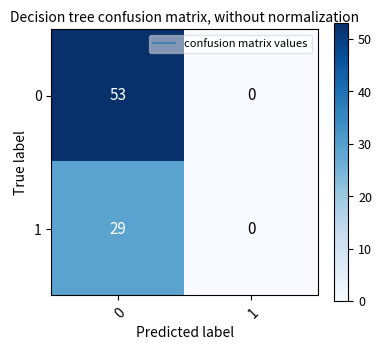

True or false: 1 has a value of 43 at 0.

False